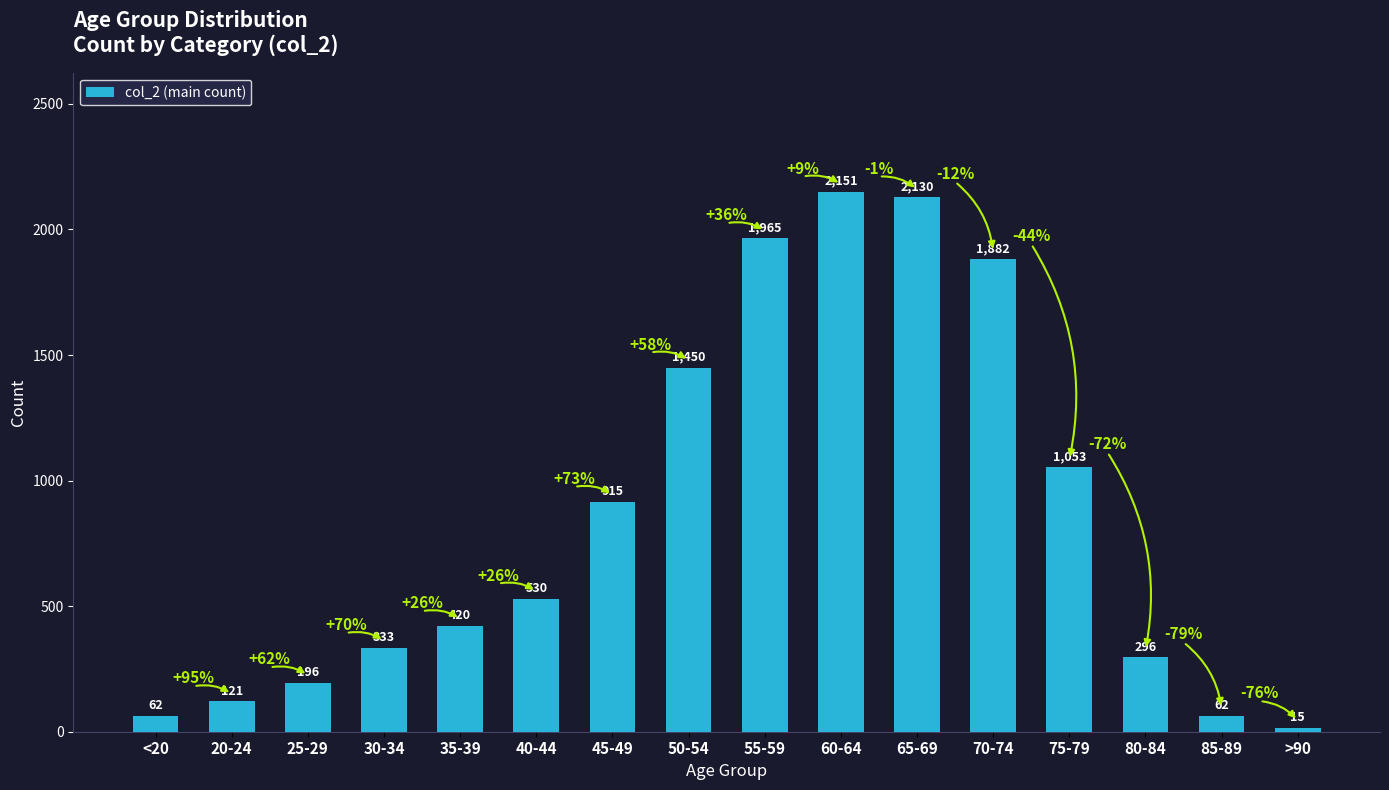

At which label is the value closest to 1083?

75-79